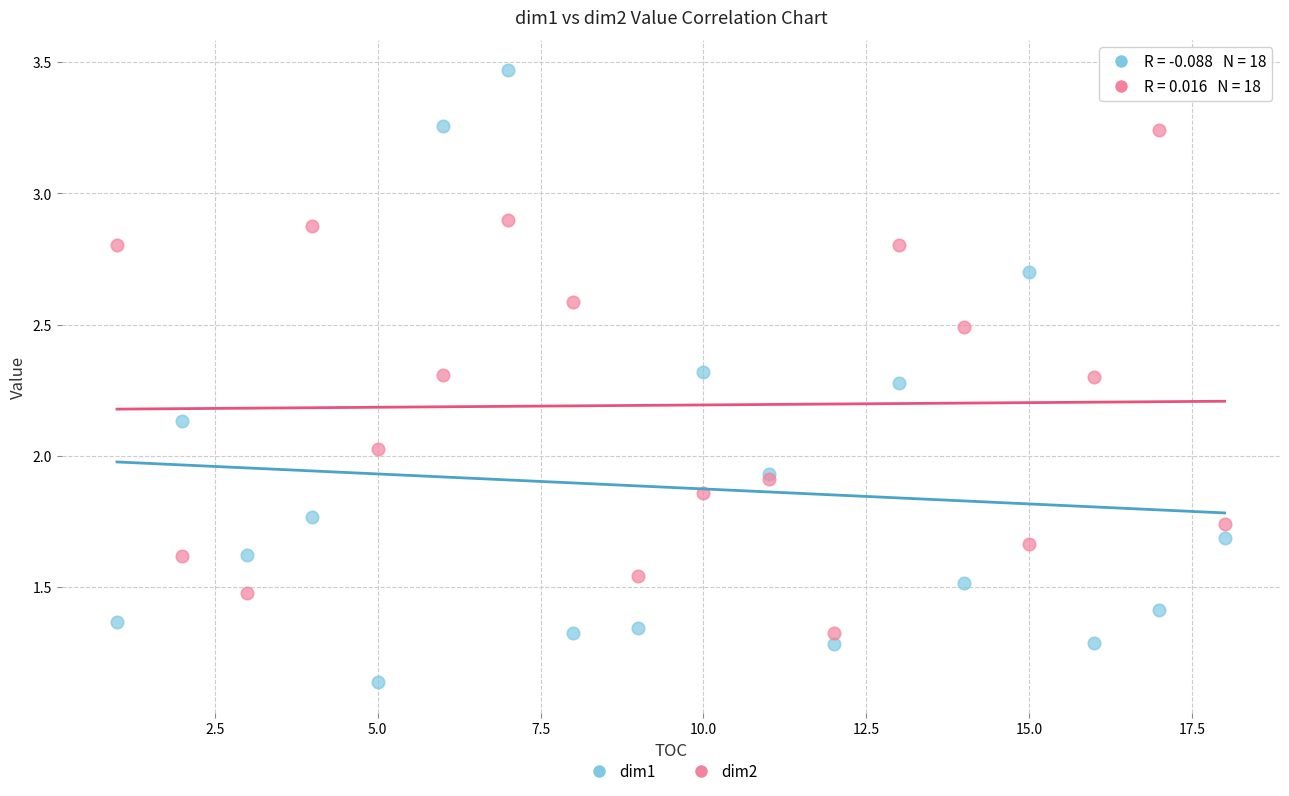

Which series contains the lowest Y value?

dim1